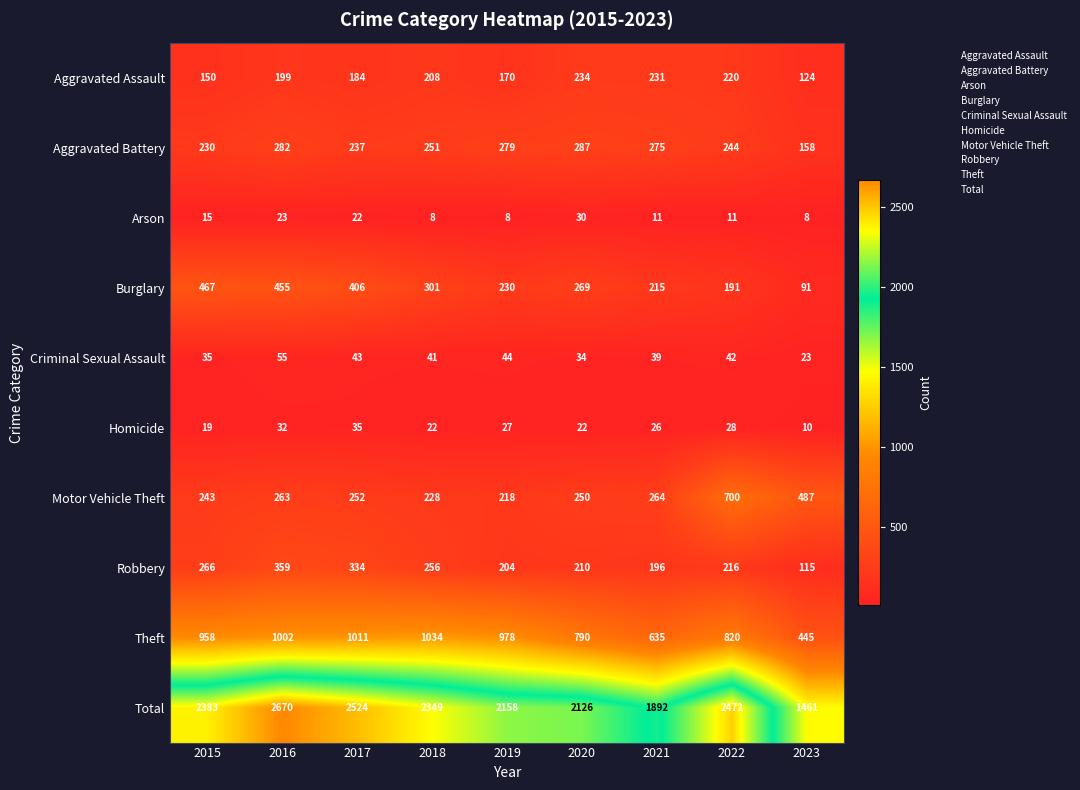

How many data points in Theft are less than 958?

4